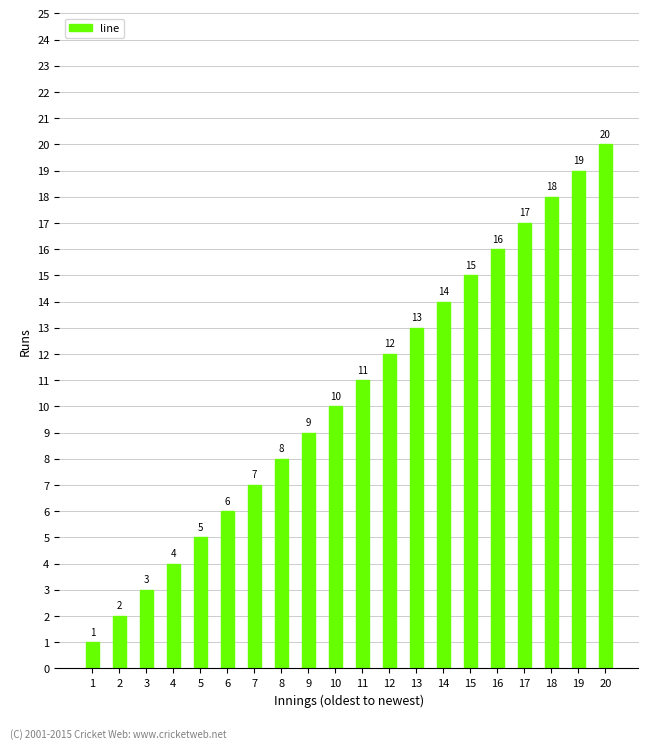

Reading right to left, transcribe all the data shown in this chart.

20=20	19=19	18=18	17=17	16=16	15=15	14=14	13=13	12=12	11=11	10=10	9=9	8=8	7=7	6=6	5=5	4=4	3=3	2=2	1=1